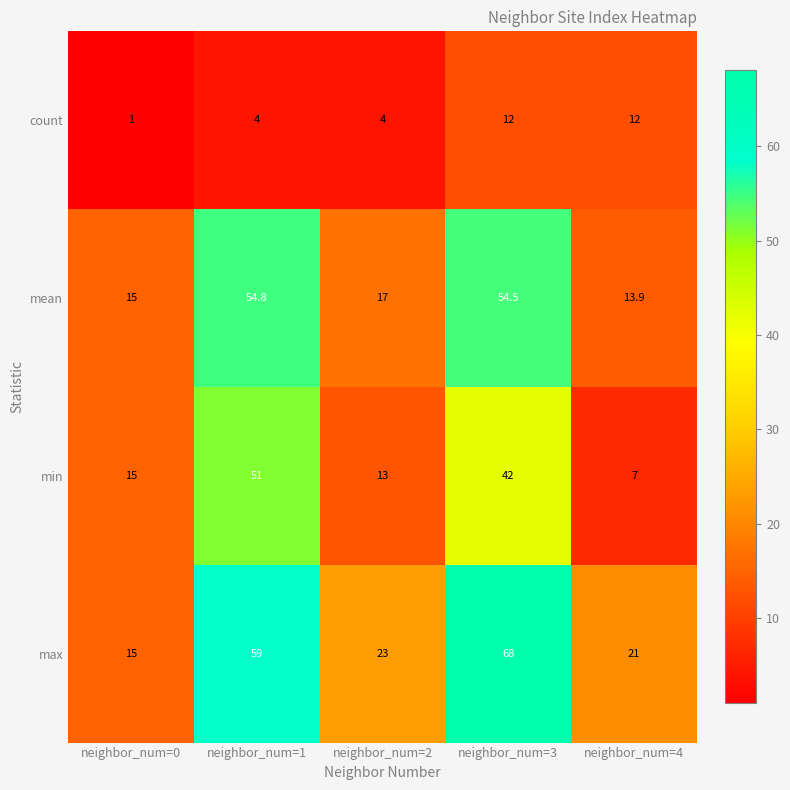

At which label does min reach its minimum?

neighbor_num=4